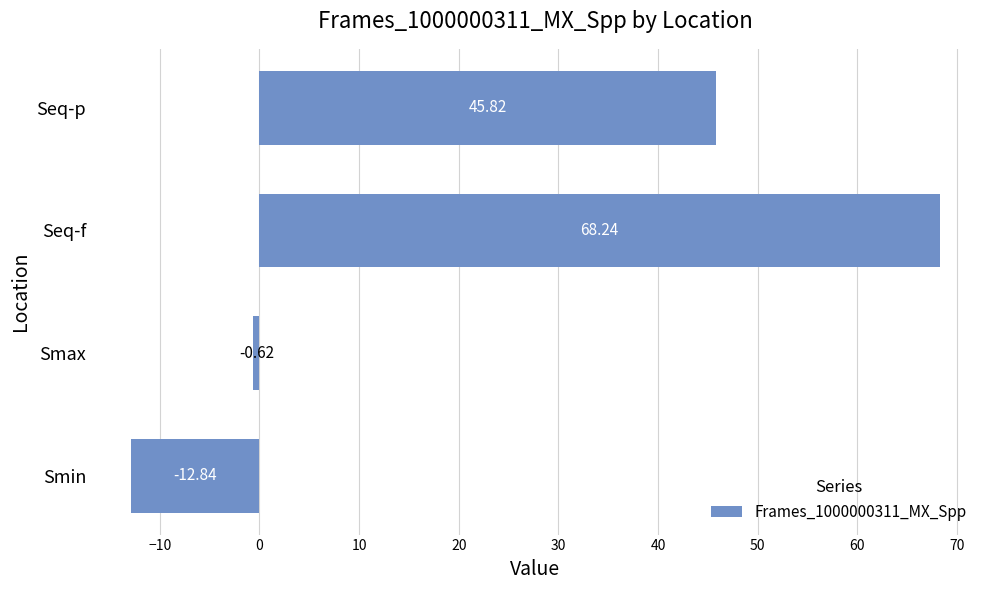

What is the change in value from Seq-f to Seq-p?

-22.4